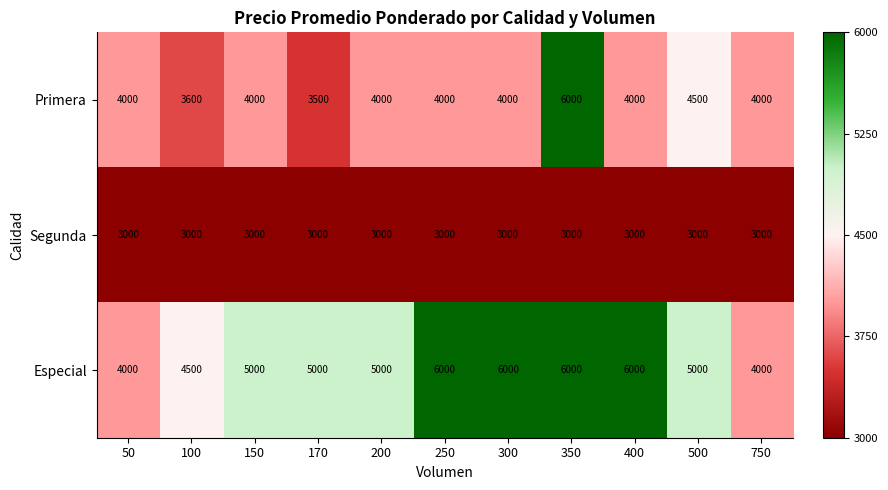

What is the greatest value displayed?

6000